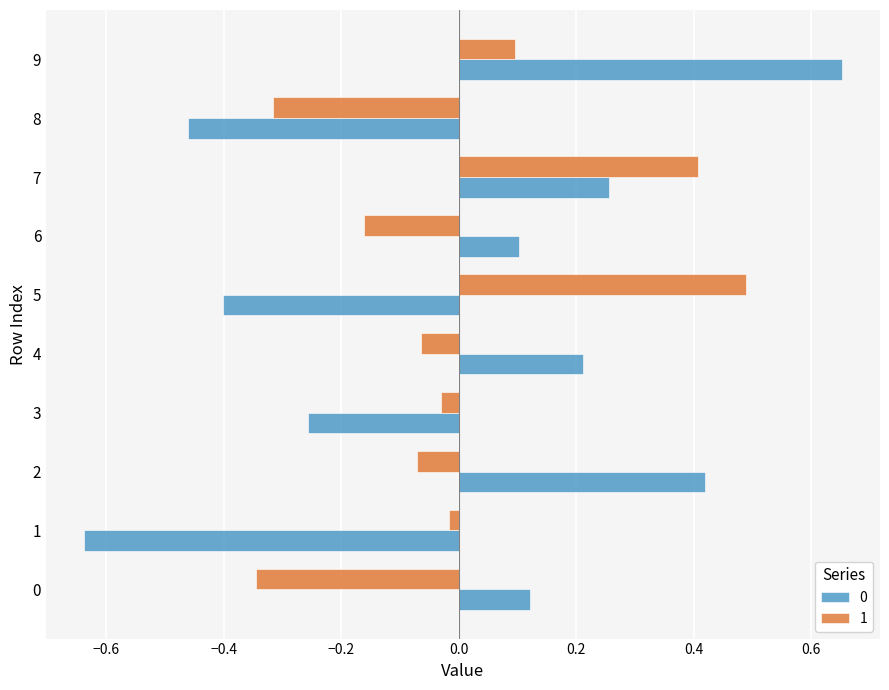

What is the difference between the second highest and minimum values in the 0 series?

1.1